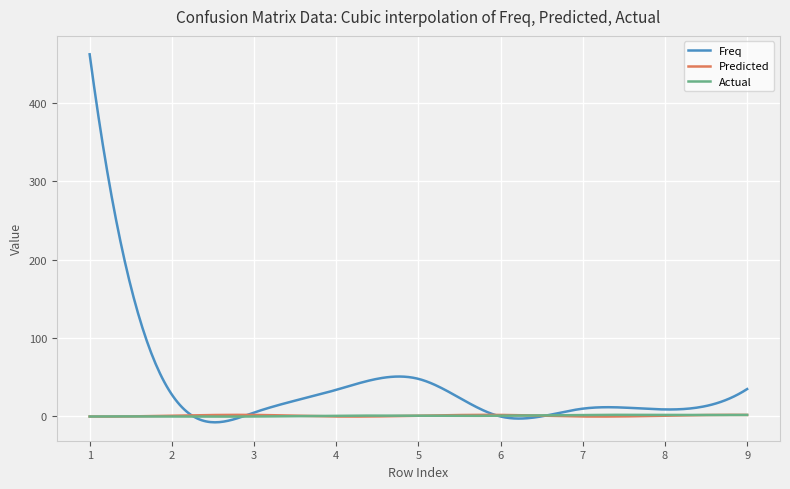

Which series has the largest total across all categories?

Freq